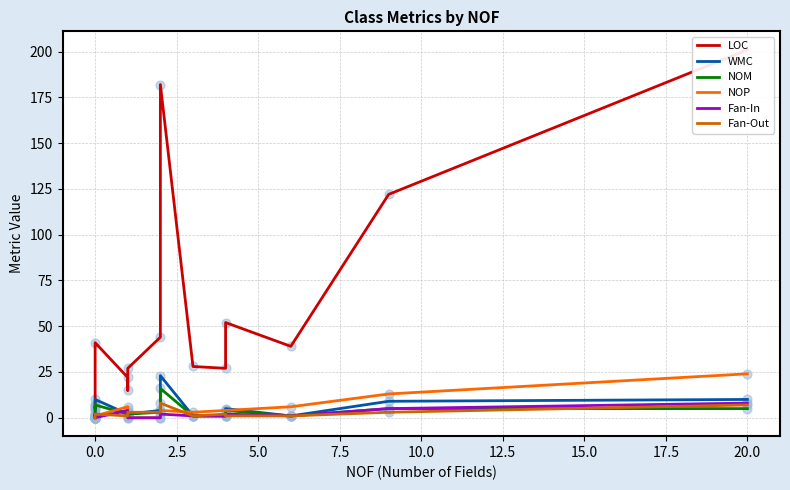

What are all the series names shown in the legend?

LOC, WMC, NOM, NOP, Fan-In, Fan-Out